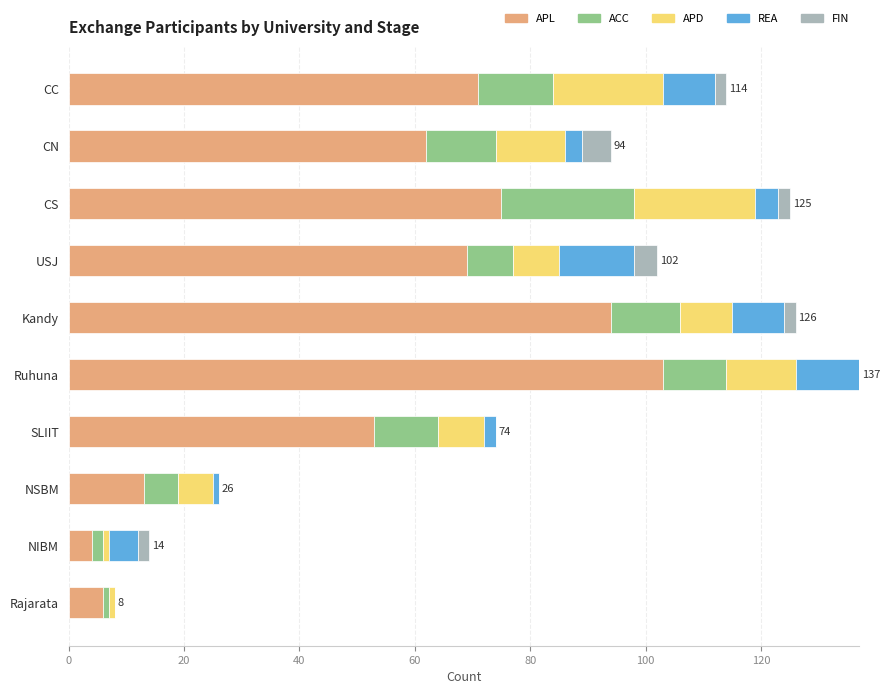

What is the total value across all series at Ruhuna?

137